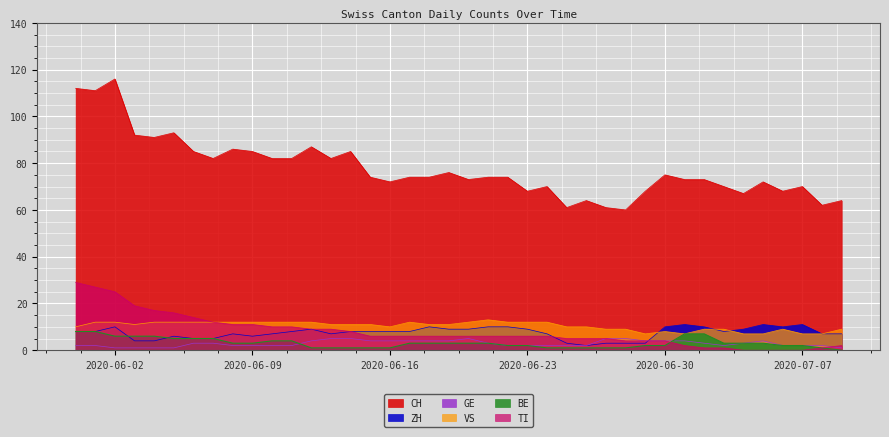

Reading left to right, transcribe all the data shown in this chart.

CH: 2020-05-31=112	2020-06-01=111	2020-06-02=116	2020-06-03=92	2020-06-04=91	2020-06-05=93	2020-06-06=85	2020-06-07=82	2020-06-08=86	2020-06-09=85	2020-06-10=82	2020-06-11=82	2020-06-12=87	2020-06-13=82	2020-06-14=85	2020-06-15=74	2020-06-16=72	2020-06-17=74	2020-06-18=74	2020-06-19=76	2020-06-20=73	2020-06-21=74	2020-06-22=74	2020-06-23=68	2020-06-24=70	2020-06-25=61	2020-06-26=64	2020-06-27=61	2020-06-28=60	2020-06-29=68	2020-06-30=75	2020-07-01=73	2020-07-02=73	2020-07-03=70	2020-07-04=67	2020-07-05=72	2020-07-06=68	2020-07-07=70	2020-07-08=62	2020-07-09=64
ZH: 2020-05-31=8	2020-06-01=8	2020-06-02=10	2020-06-03=4	2020-06-04=4	2020-06-05=6	2020-06-06=5	2020-06-07=5	2020-06-08=7	2020-06-09=6	2020-06-10=7	2020-06-11=8	2020-06-12=9	2020-06-13=7	2020-06-14=8	2020-06-15=8	2020-06-16=8	2020-06-17=8	2020-06-18=10	2020-06-19=9	2020-06-20=9	2020-06-21=10	2020-06-22=10	2020-06-23=9	2020-06-24=7	2020-06-25=3	2020-06-26=2	2020-06-27=3	2020-06-28=3	2020-06-29=3	2020-06-30=10	2020-07-01=11	2020-07-02=10	2020-07-03=8	2020-07-04=9	2020-07-05=11	2020-07-06=10	2020-07-07=11	2020-07-08=7	2020-07-09=7
GE: 2020-05-31=2	2020-06-01=2	2020-06-02=1	2020-06-03=1	2020-06-04=1	2020-06-05=1	2020-06-06=3	2020-06-07=3	2020-06-08=2	2020-06-09=2	2020-06-10=2	2020-06-11=2	2020-06-12=4	2020-06-13=5	2020-06-14=5	2020-06-15=4	2020-06-16=4	2020-06-17=4	2020-06-18=4	2020-06-19=4	2020-06-20=5	2020-06-21=3	2020-06-22=2	2020-06-23=2	2020-06-24=2	2020-06-25=2	2020-06-26=2	2020-06-27=5	2020-06-28=5	2020-06-29=4	2020-06-30=4	2020-07-01=4	2020-07-02=3	2020-07-03=2	2020-07-04=3	2020-07-05=4	2020-07-06=2	2020-07-07=2	2020-07-08=2	2020-07-09=1
VS: 2020-05-31=10	2020-06-01=12	2020-06-02=12	2020-06-03=11	2020-06-04=12	2020-06-05=12	2020-06-06=12	2020-06-07=12	2020-06-08=12	2020-06-09=12	2020-06-10=12	2020-06-11=12	2020-06-12=12	2020-06-13=11	2020-06-14=11	2020-06-15=11	2020-06-16=10	2020-06-17=12	2020-06-18=11	2020-06-19=11	2020-06-20=12	2020-06-21=13	2020-06-22=12	2020-06-23=12	2020-06-24=12	2020-06-25=10	2020-06-26=10	2020-06-27=9	2020-06-28=9	2020-06-29=7	2020-06-30=8	2020-07-01=7	2020-07-02=9	2020-07-03=9	2020-07-04=7	2020-07-05=7	2020-07-06=9	2020-07-07=7	2020-07-08=7	2020-07-09=9
BE: 2020-05-31=8	2020-06-01=8	2020-06-02=6	2020-06-03=6	2020-06-04=6	2020-06-05=5	2020-06-06=5	2020-06-07=5	2020-06-08=3	2020-06-09=3	2020-06-10=4	2020-06-11=4	2020-06-12=1	2020-06-13=1	2020-06-14=1	2020-06-15=1	2020-06-16=1	2020-06-17=3	2020-06-18=3	2020-06-19=3	2020-06-20=3	2020-06-21=3	2020-06-22=2	2020-06-23=2	2020-06-24=1	2020-06-25=1	2020-06-26=1	2020-06-27=1	2020-06-28=1	2020-06-29=2	2020-06-30=2	2020-07-01=7	2020-07-02=7	2020-07-03=3	2020-07-04=3	2020-07-05=3	2020-07-06=2	2020-07-07=2	2020-07-08=1	2020-07-09=0
TI: 2020-05-31=29	2020-06-01=27	2020-06-02=25	2020-06-03=19	2020-06-04=17	2020-06-05=16	2020-06-06=14	2020-06-07=12	2020-06-08=11	2020-06-09=11	2020-06-10=10	2020-06-11=10	2020-06-12=9	2020-06-13=9	2020-06-14=8	2020-06-15=6	2020-06-16=6	2020-06-17=6	2020-06-18=6	2020-06-19=6	2020-06-20=6	2020-06-21=6	2020-06-22=6	2020-06-23=6	2020-06-24=6	2020-06-25=5	2020-06-26=5	2020-06-27=5	2020-06-28=4	2020-06-29=4	2020-06-30=4	2020-07-01=2	2020-07-02=1	2020-07-03=1	2020-07-04=0	2020-07-05=0	2020-07-06=0	2020-07-07=0	2020-07-08=1	2020-07-09=2